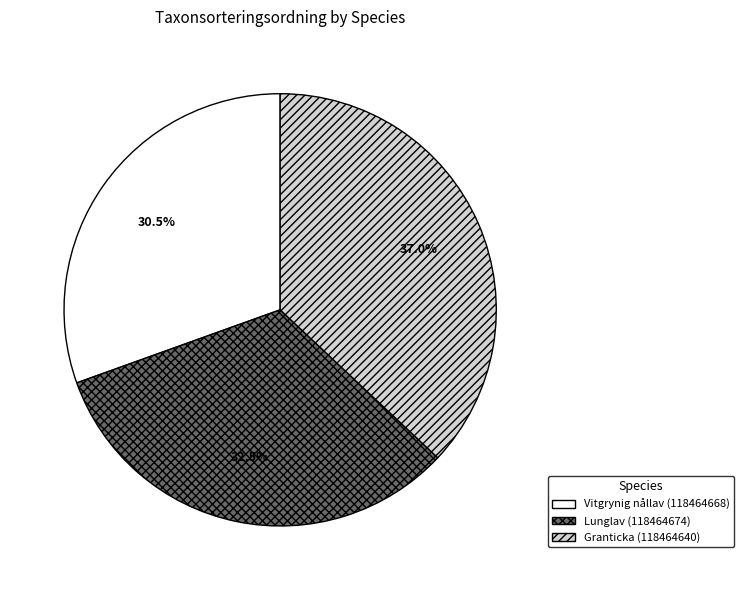

What is the ratio of the value at Granticka (118464640) to the value at Lunglav (118464674)?

1.1